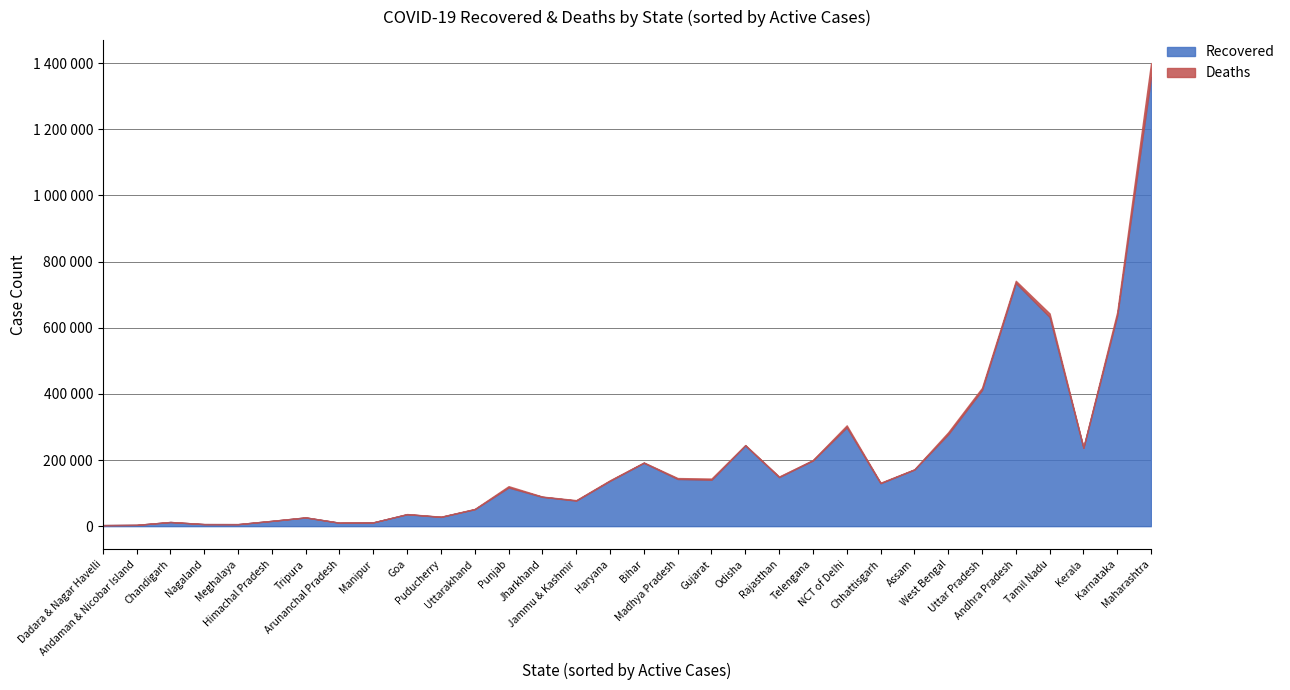

What is the sum of all Recovered values?

6587296